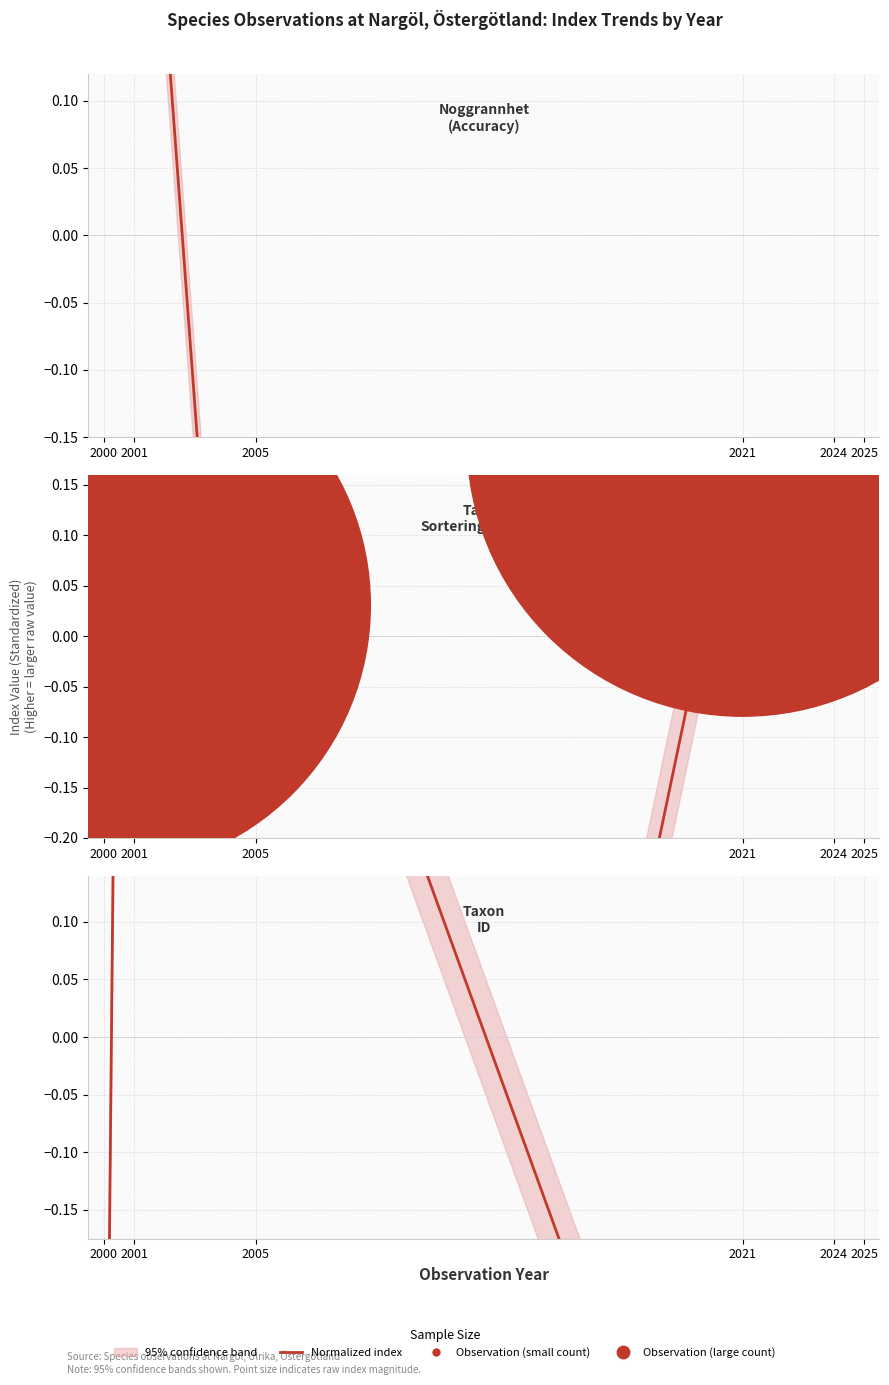

What is the total value across all series at 2000?

2.7